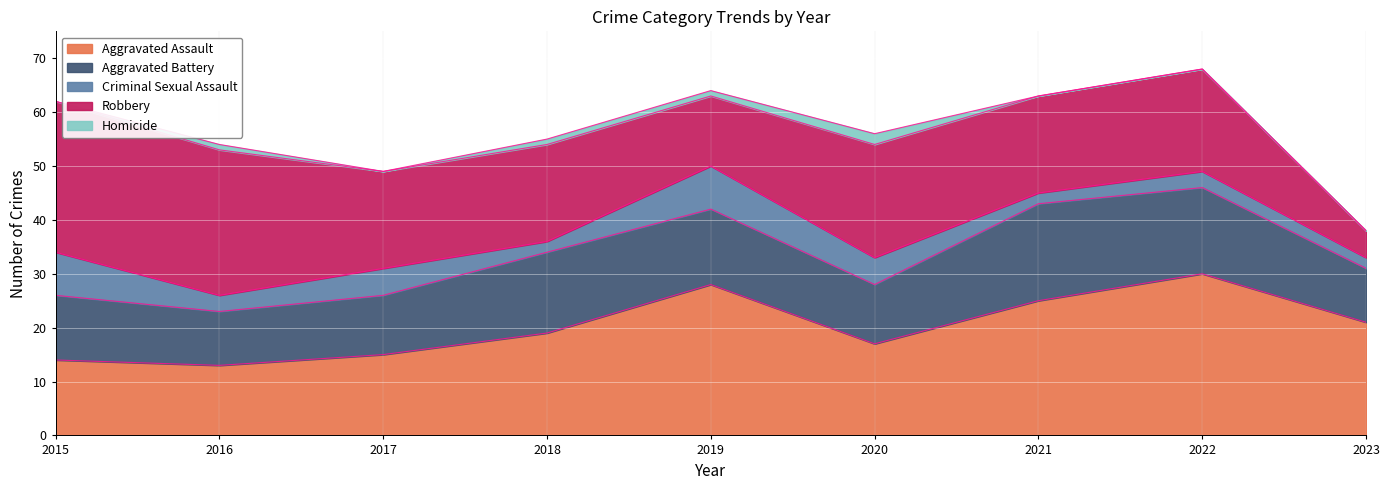

How many values in the Aggravated Assault series are below 19?

4